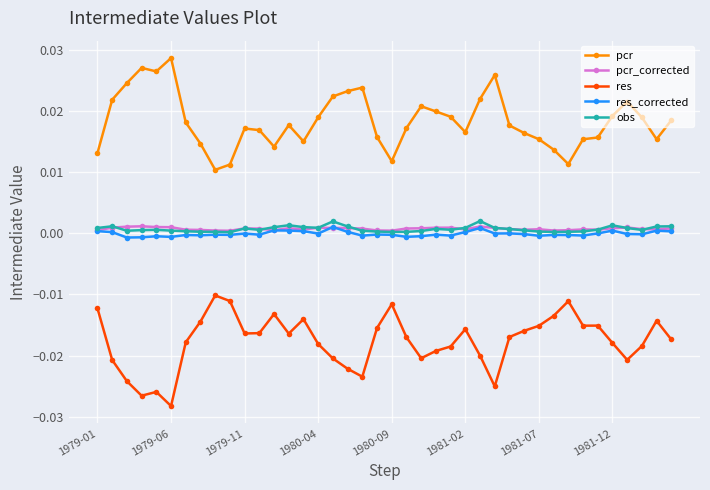

Which series has the largest total across all categories?

pcr